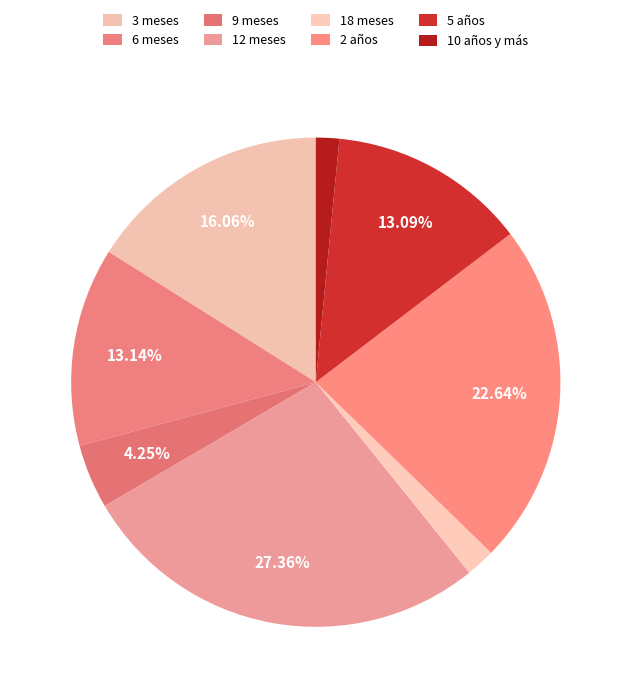

What percentage do 18 meses and 2 años together represent?

24.6%